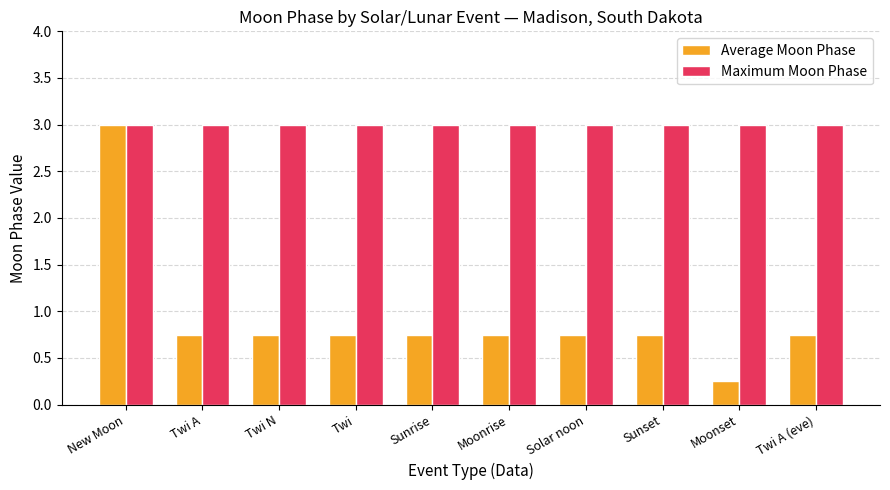

Which series has the largest range (max minus min)?

Average Moon Phase